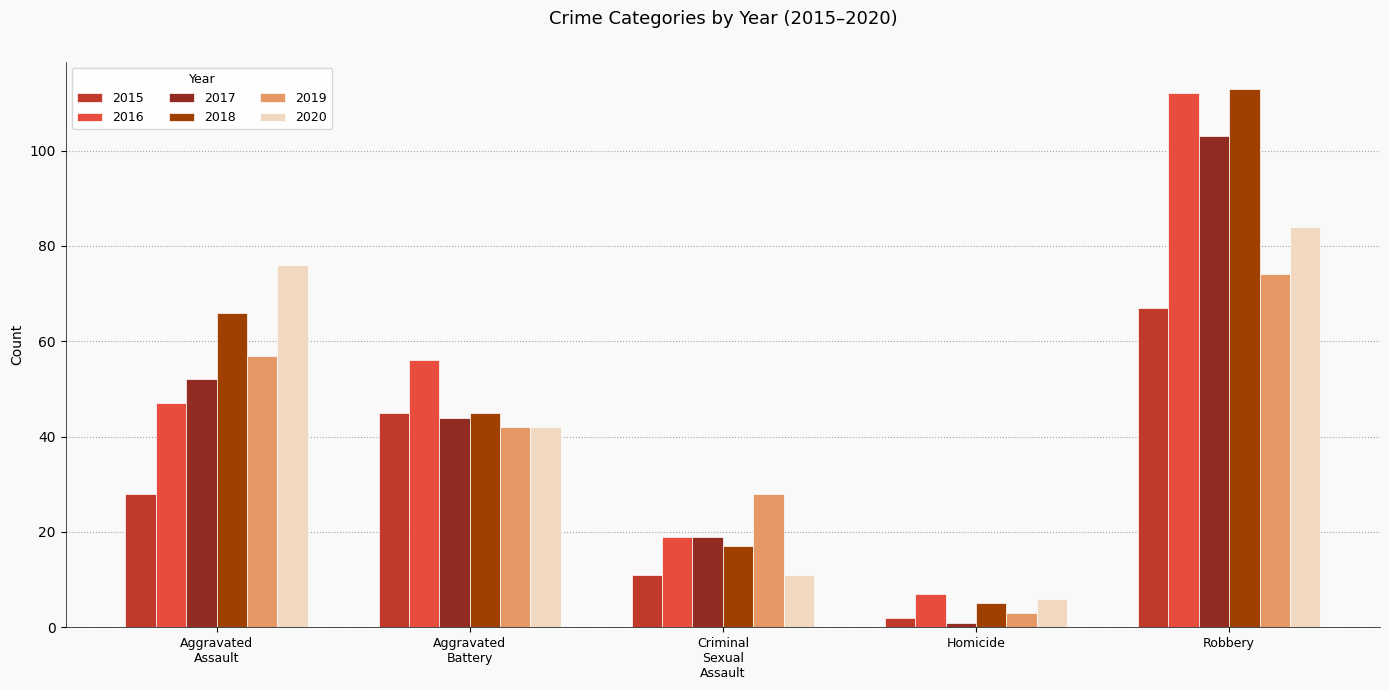

Count the number of categories in the chart.

5